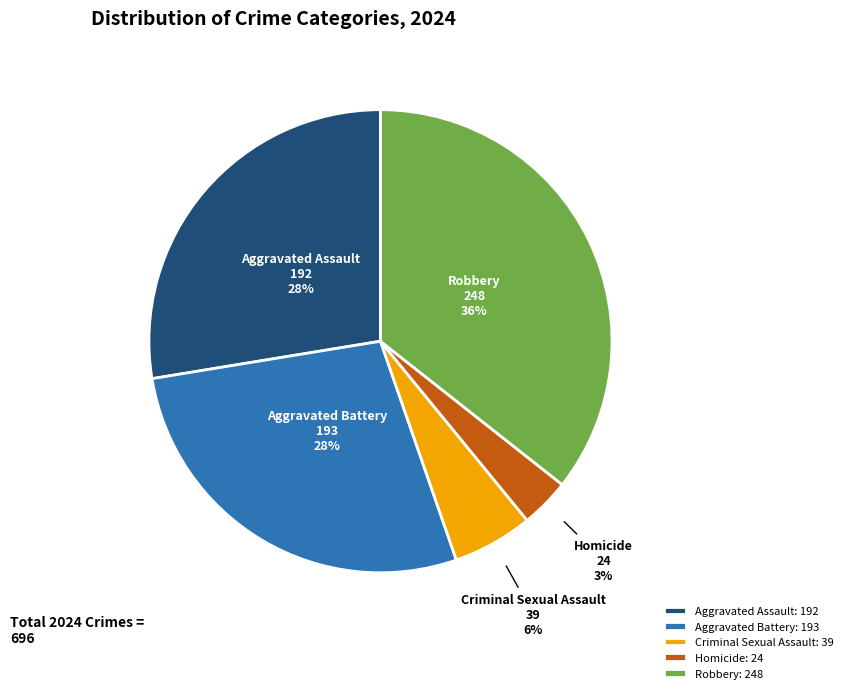

To the nearest percent, what portion does Homicide represent?

3%